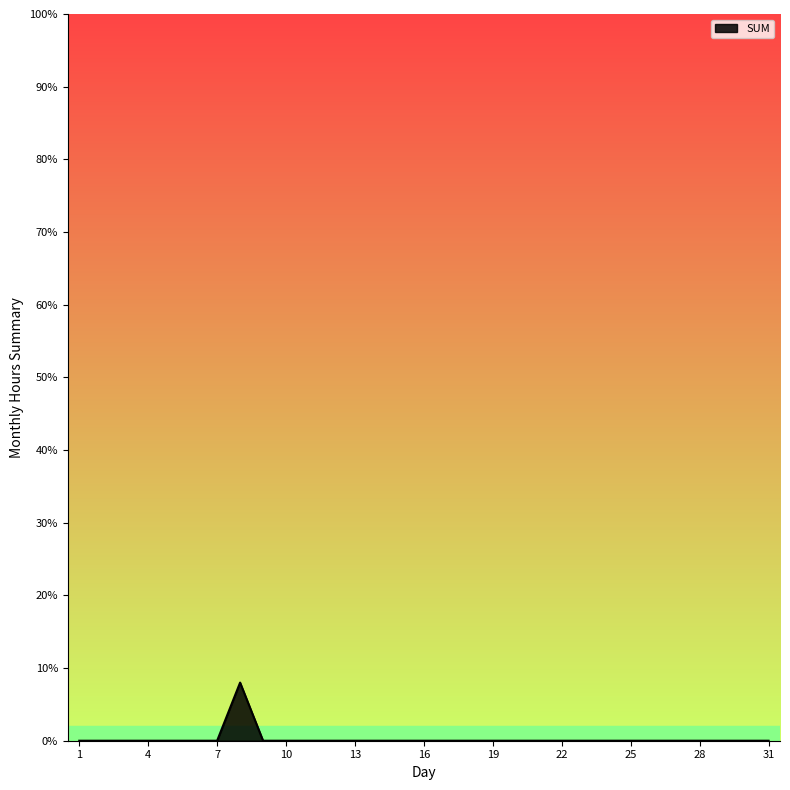

How many categories are shown in the chart?

31